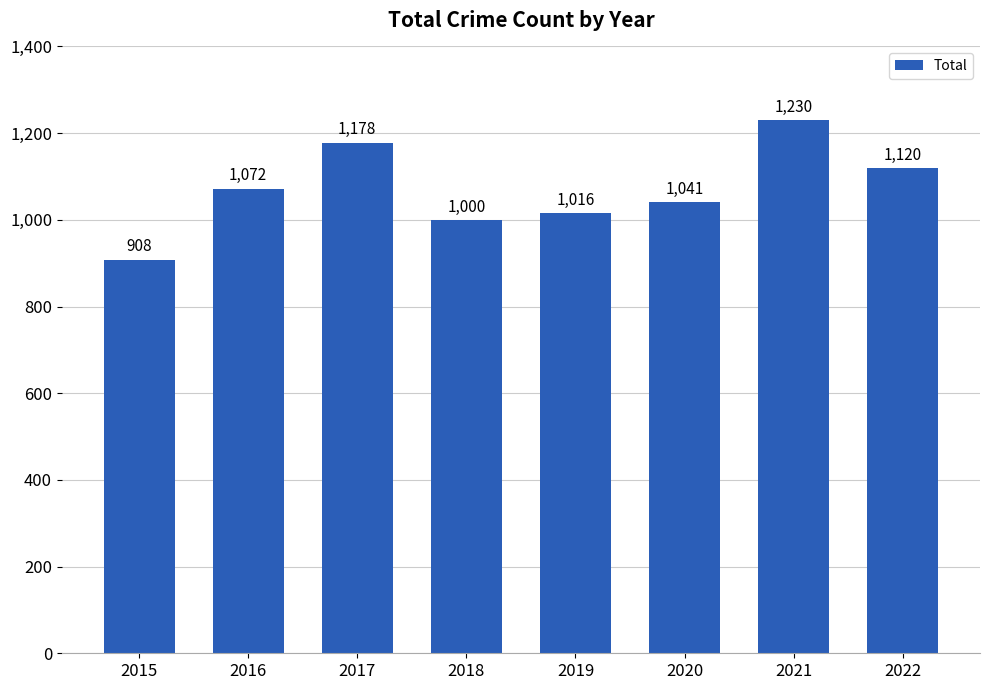

What is the ratio of the value at 2016 to the value at 2015?

1.2